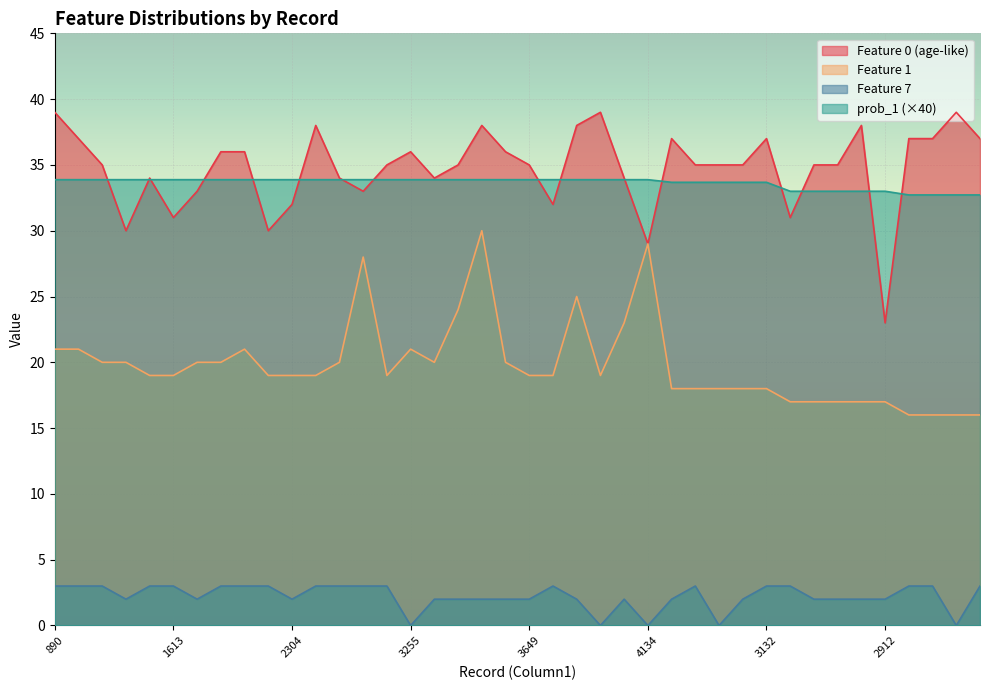

What is the label of the 10th point from the right?

3132